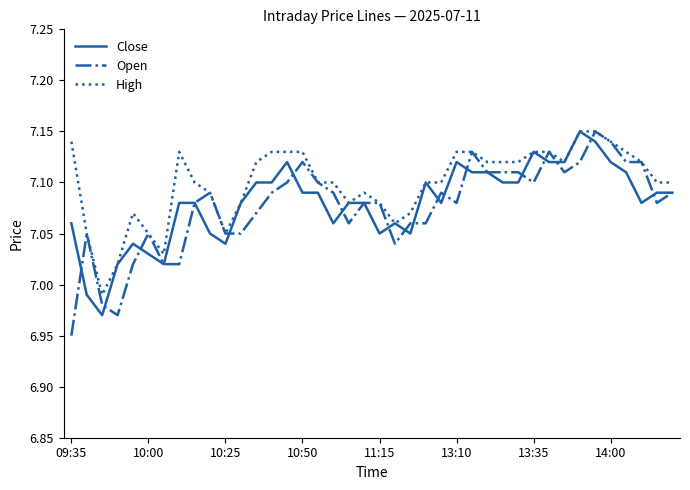

Where does the High series first go above 7?

09:35